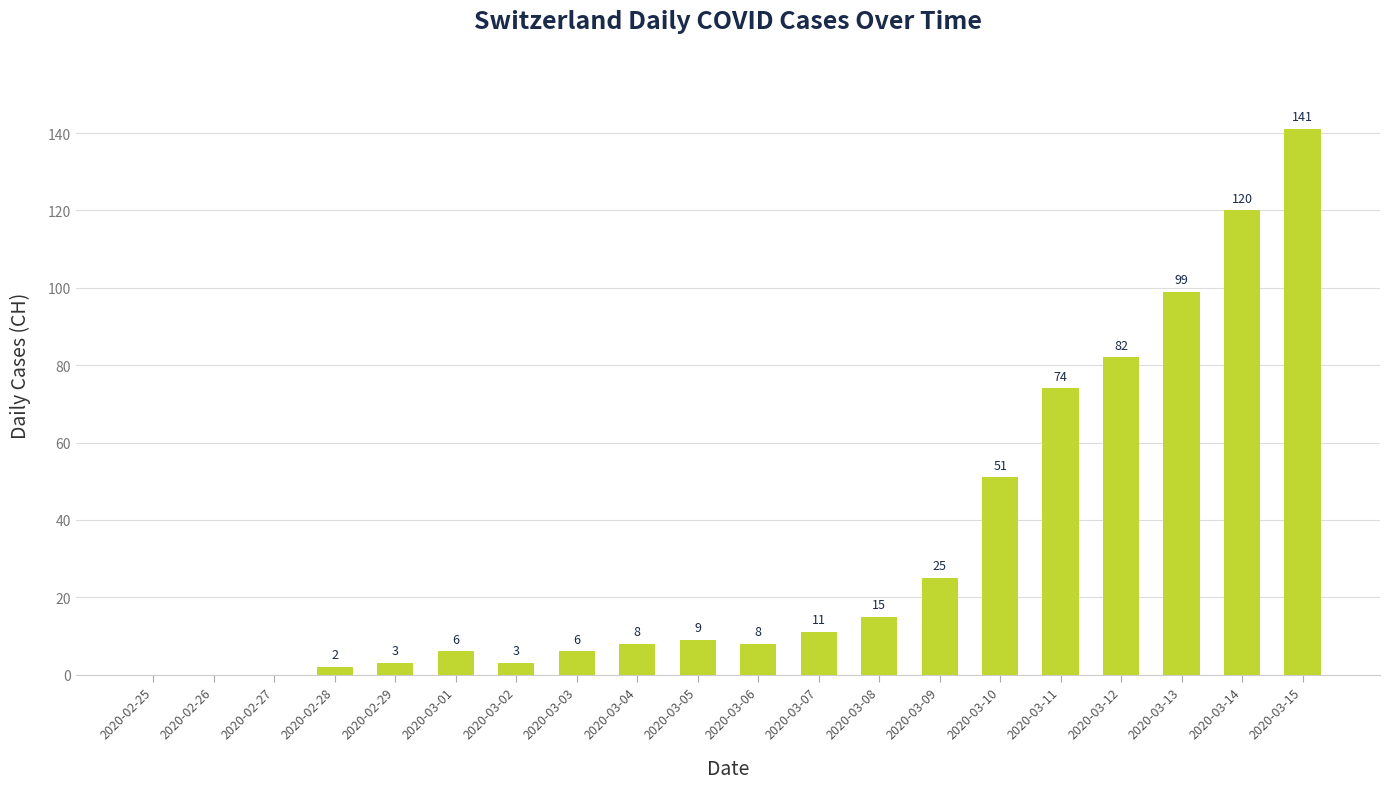

What is the average value?

33